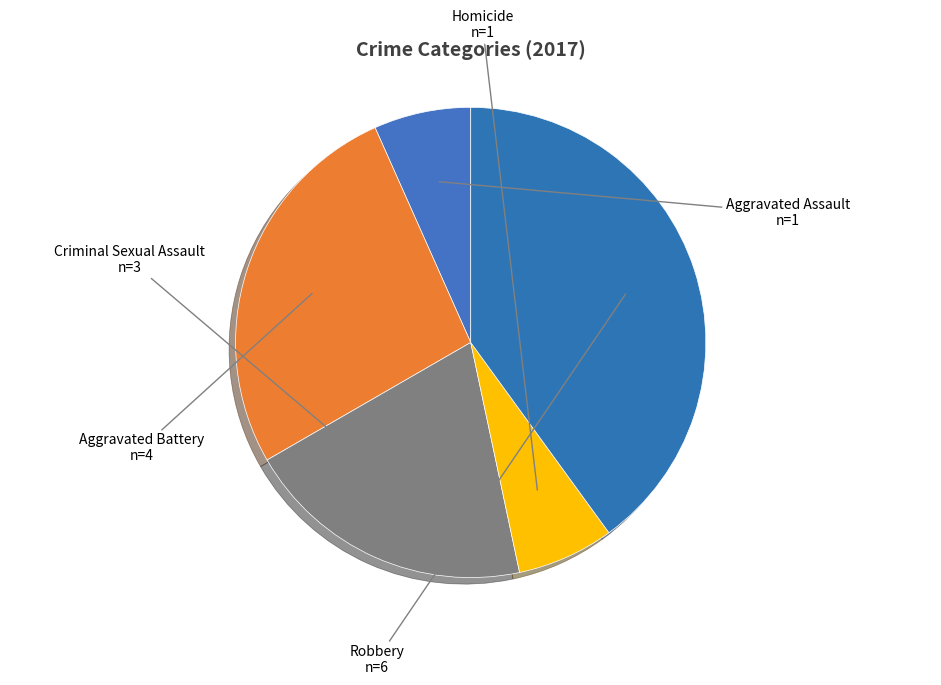

To the nearest percent, what is the average slice percentage?

20%